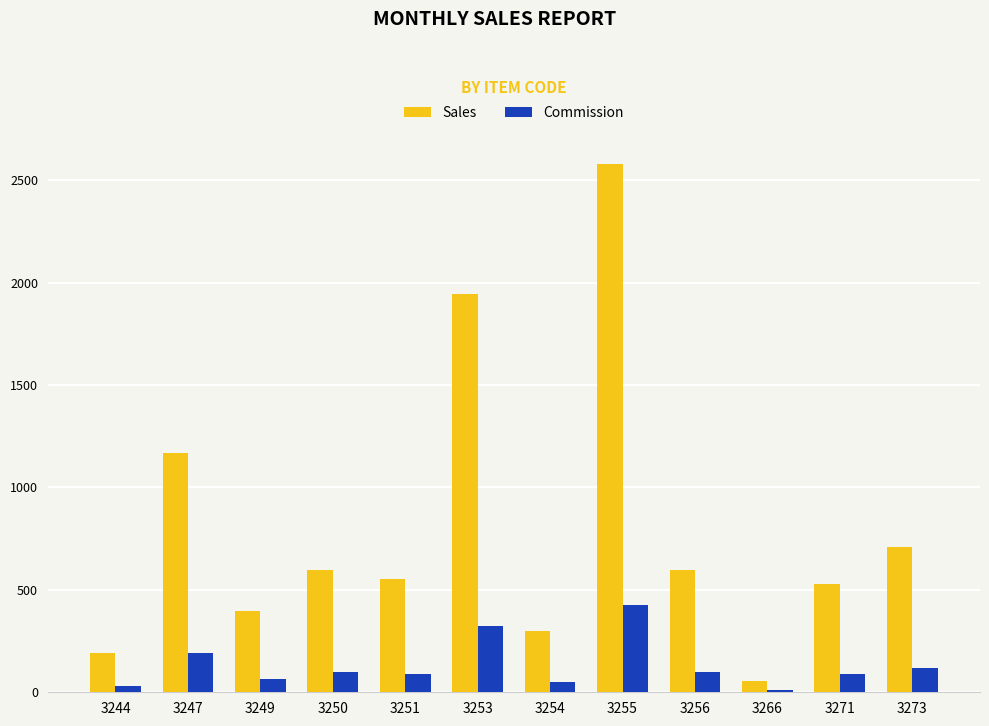

How many bars are there in each group?

2